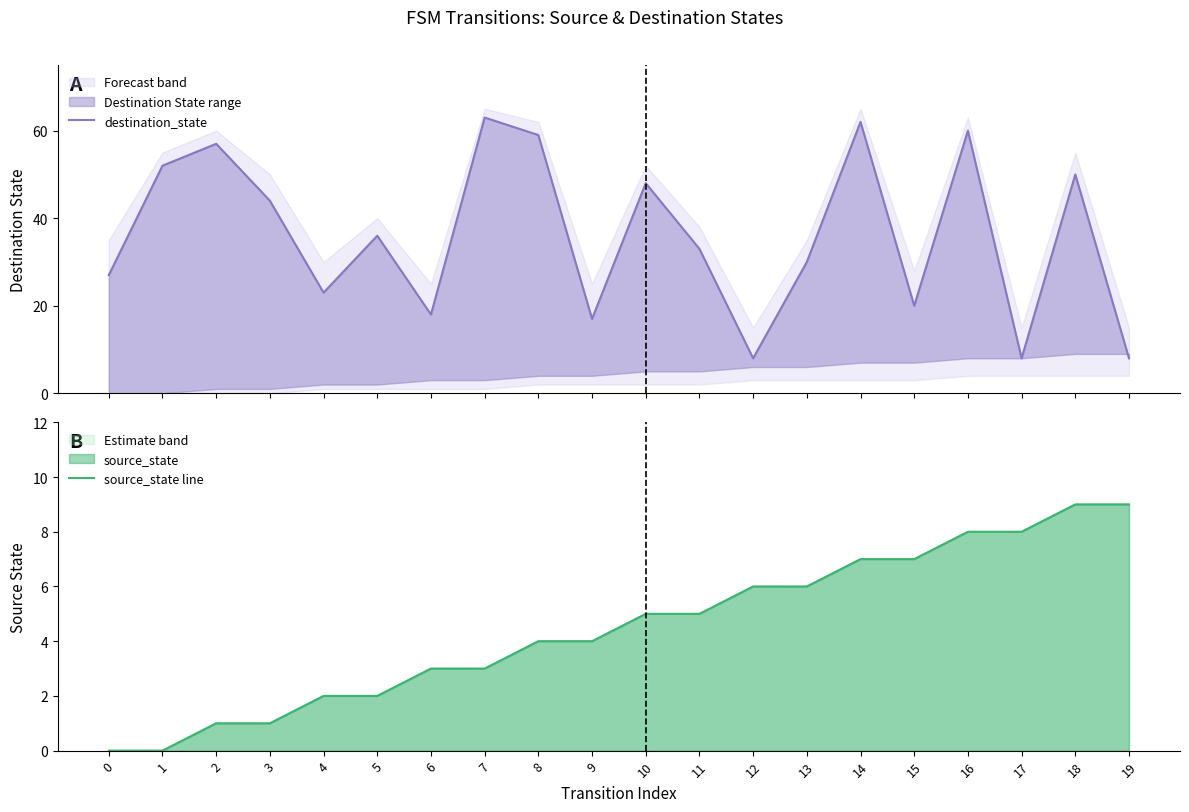

The value of source_state line at 10 is 5. True or false?

True